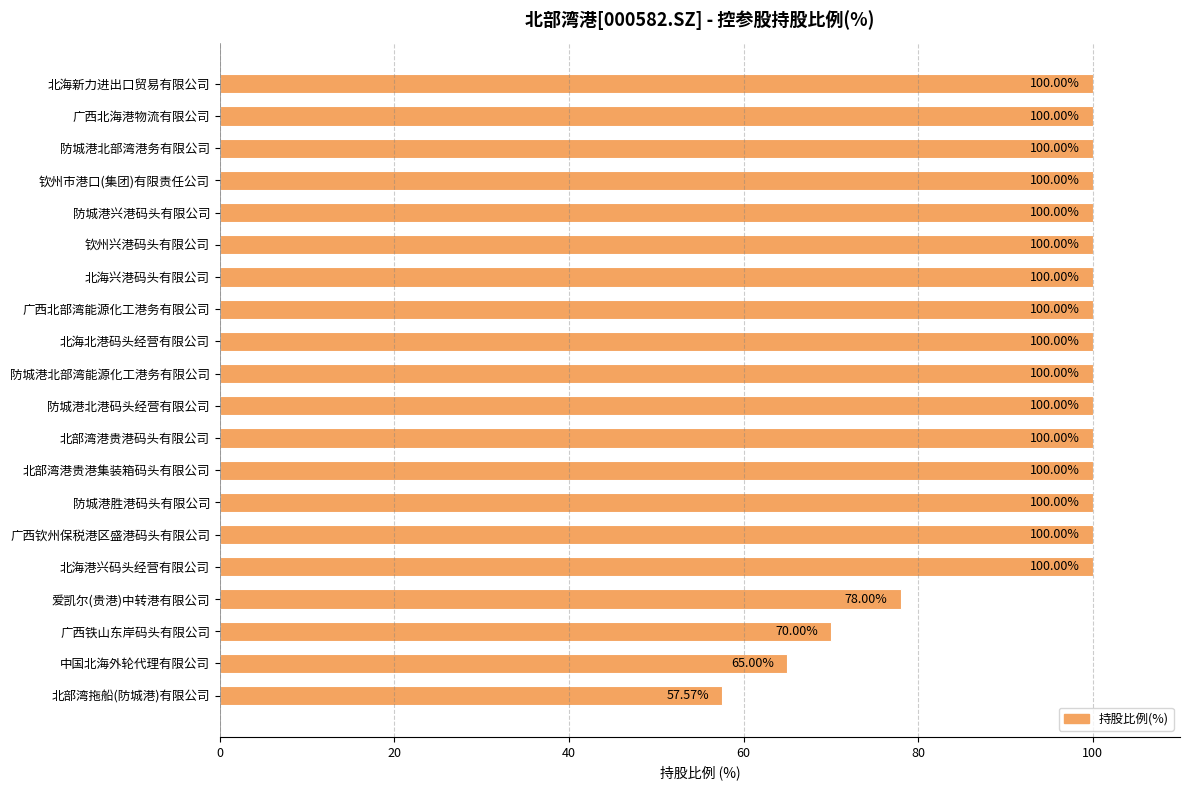

How many bars are there in total?

20